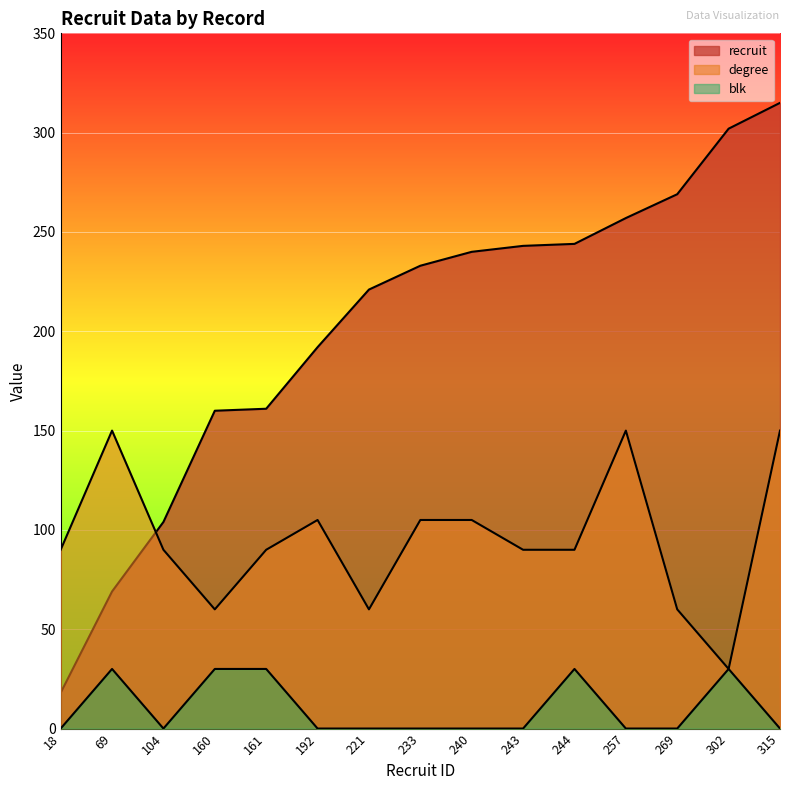

What is the total value across all series at 221?

281